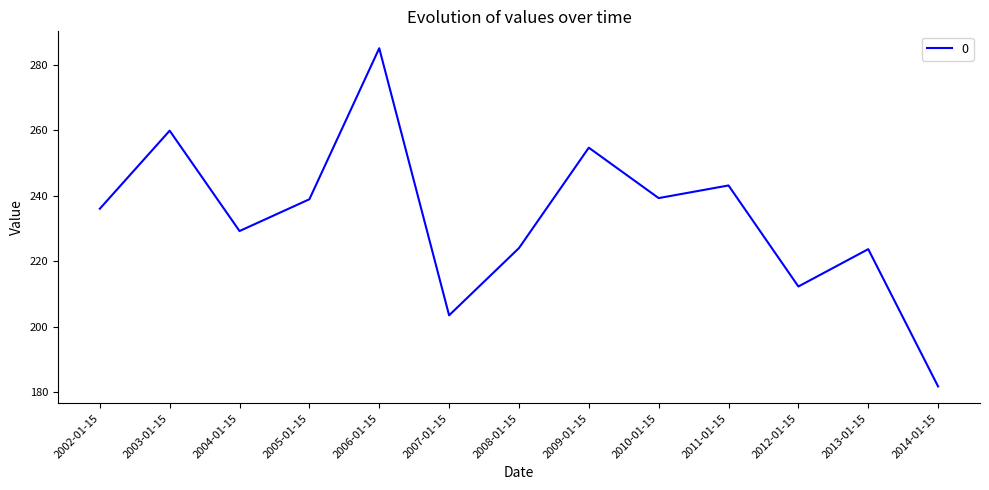

Approximately how many times larger is the value at 2010-01-15 compared to 2002-01-15?

1.0